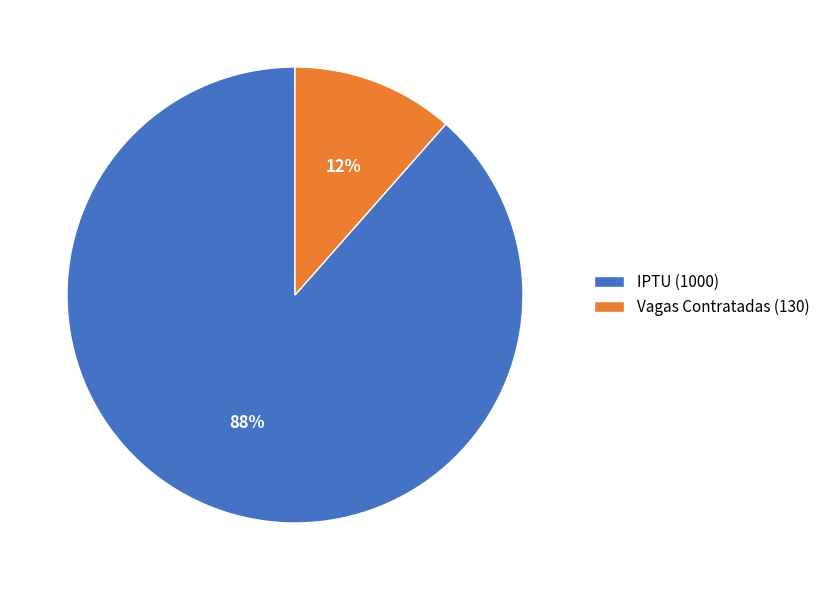

To the nearest percent, what percentage of the pie is IPTU?

88%